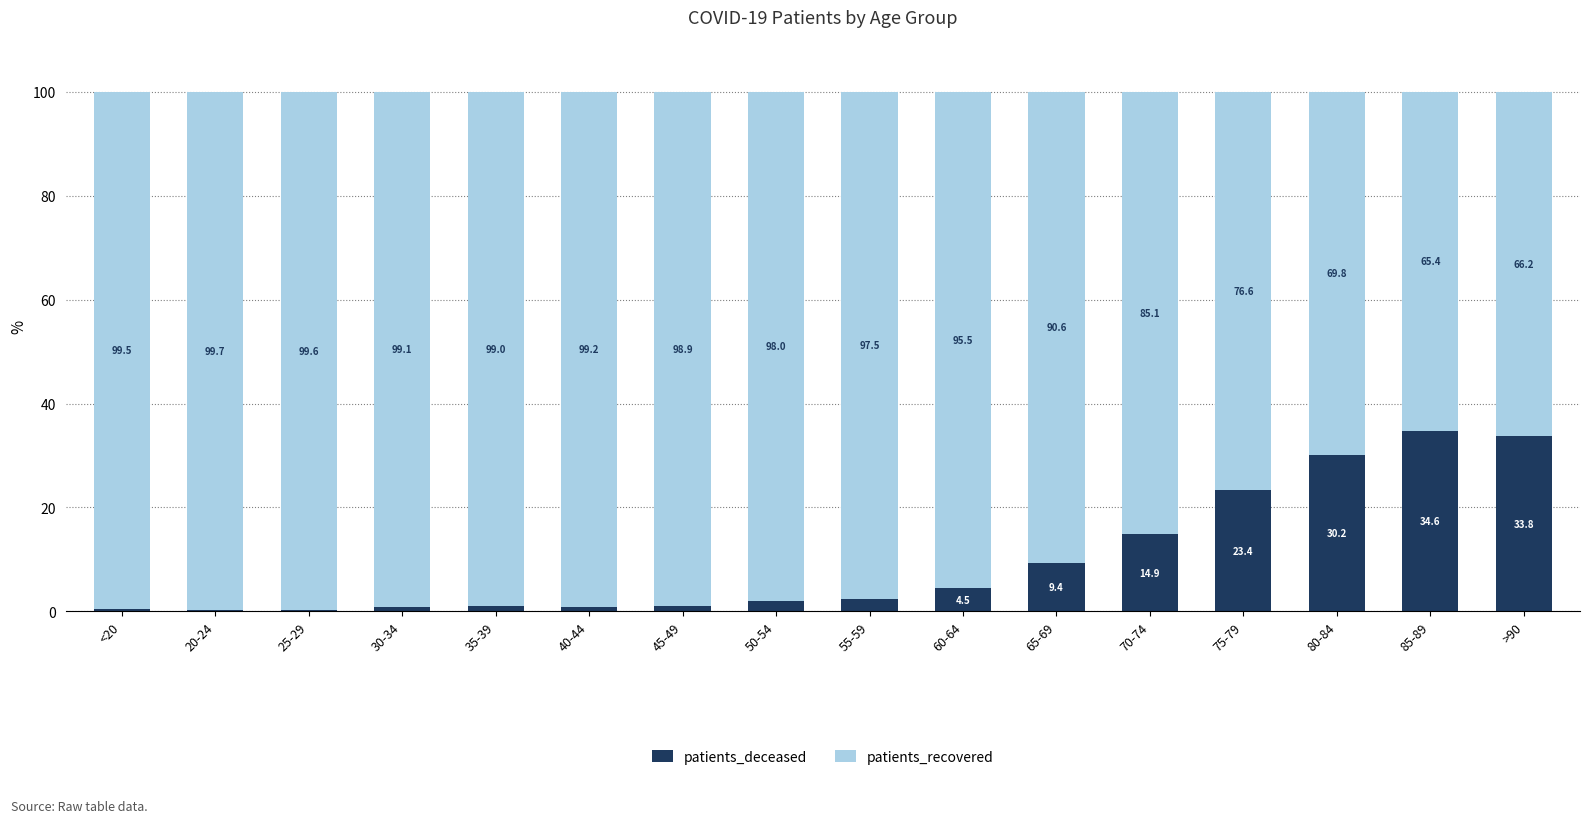

What is the difference between the patients_deceased values at 40-44 and 85-89?

33.8